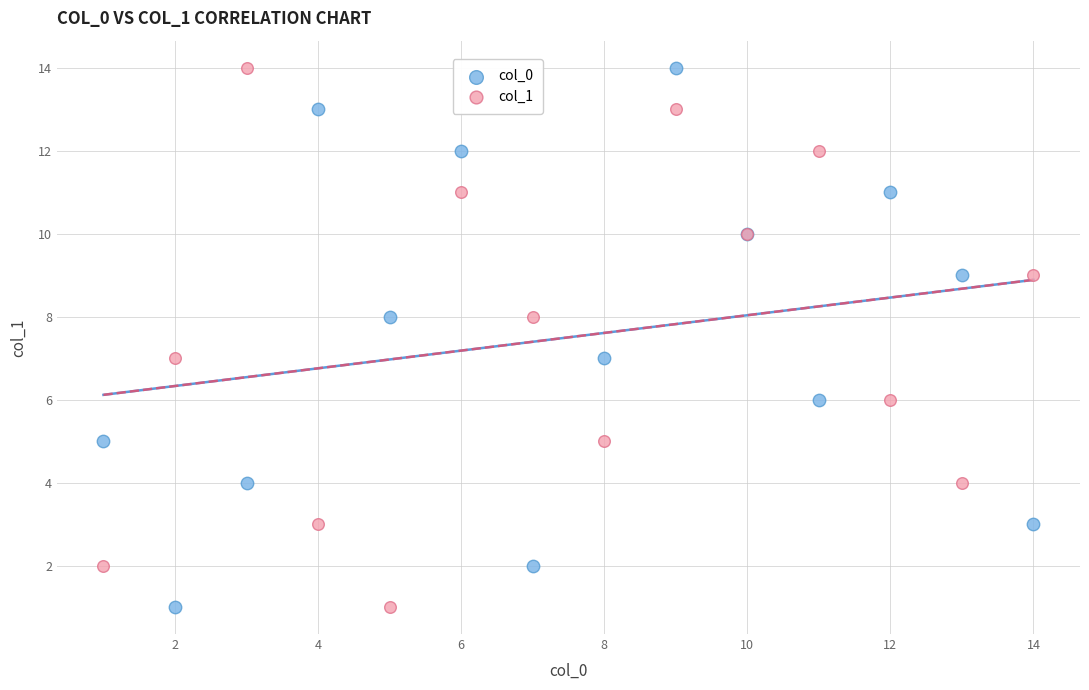

What are all the series names shown in the legend?

col_0, col_1